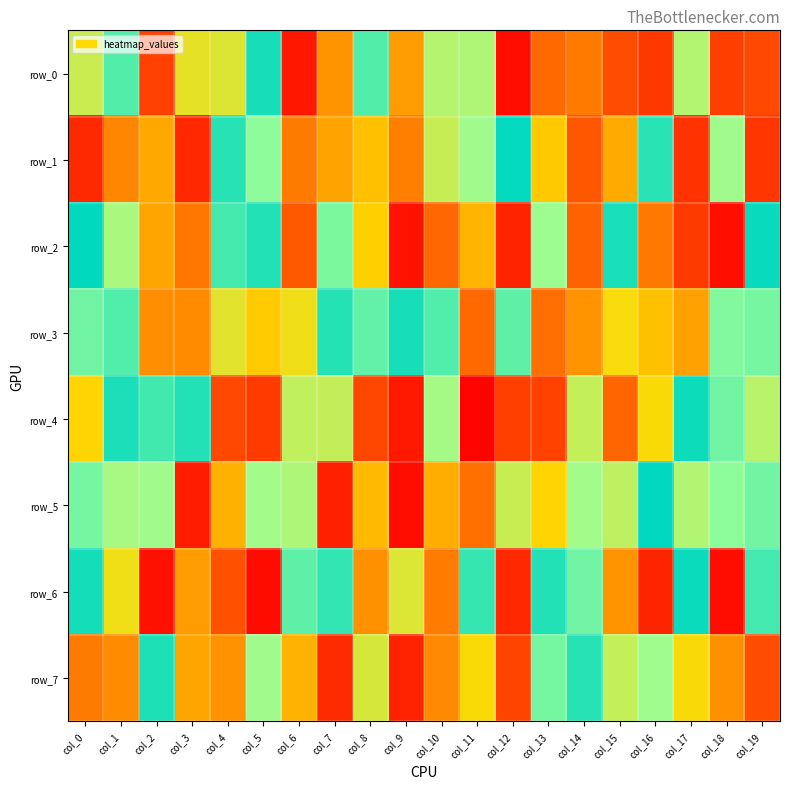

Between col_11 and col_14, which series saw the biggest shift?

row_4